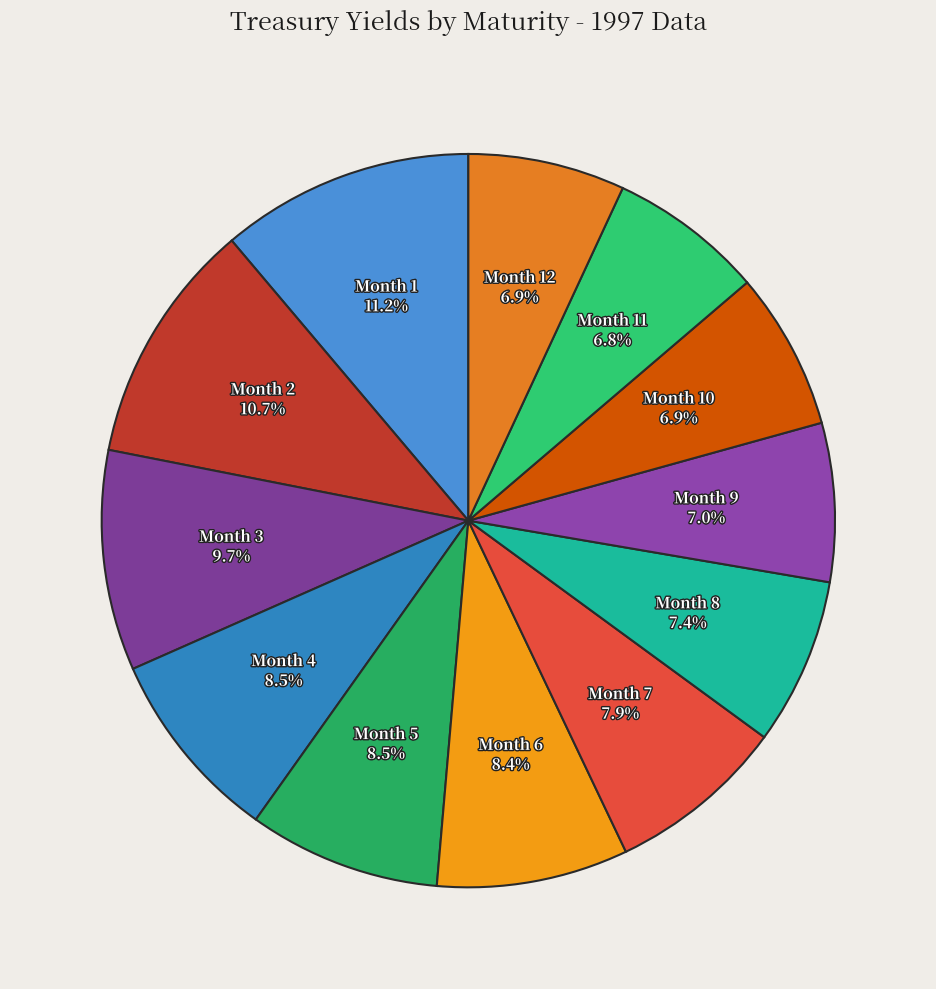

Count the number of slices in the pie.

12